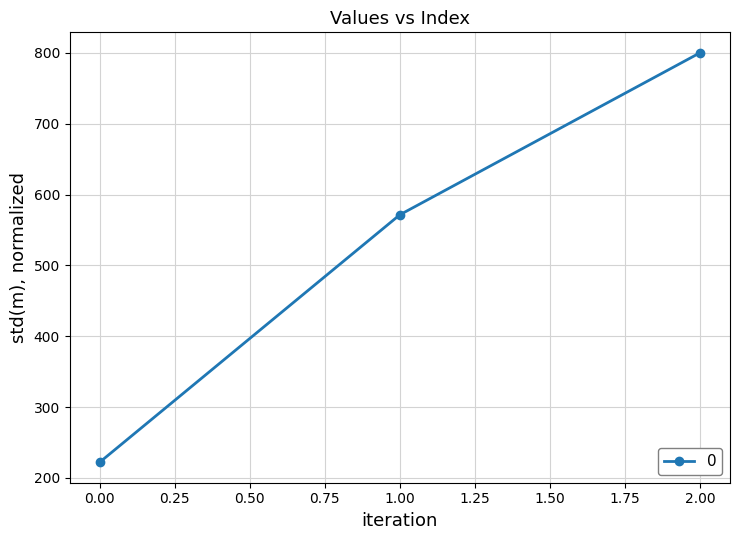

List the labels in order of value, smallest first.

0.00, 1.00, 2.00